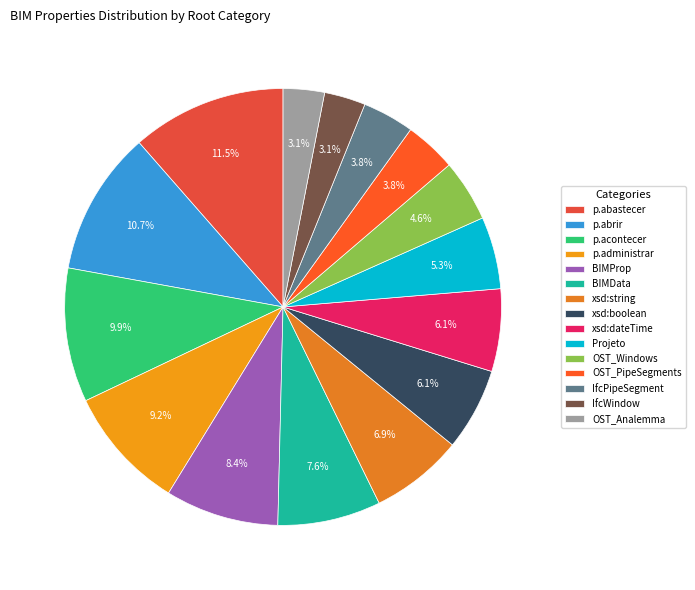

What percentage is the BIMProp slice, to the nearest percent?

8%